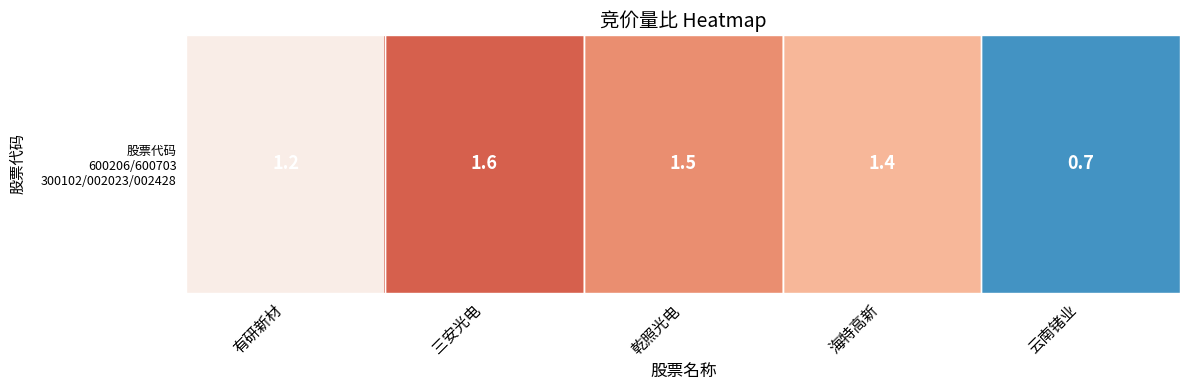

Is it true that the value at 三安光电 is 2.7?

False